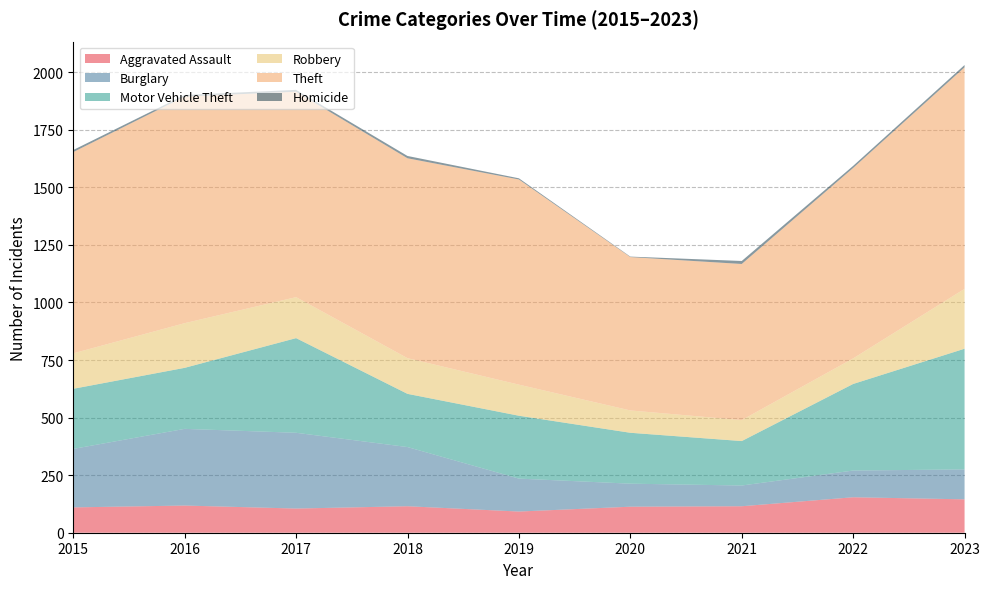

What is the difference between the second highest and second lowest values in the Aggravated Assault series?

40